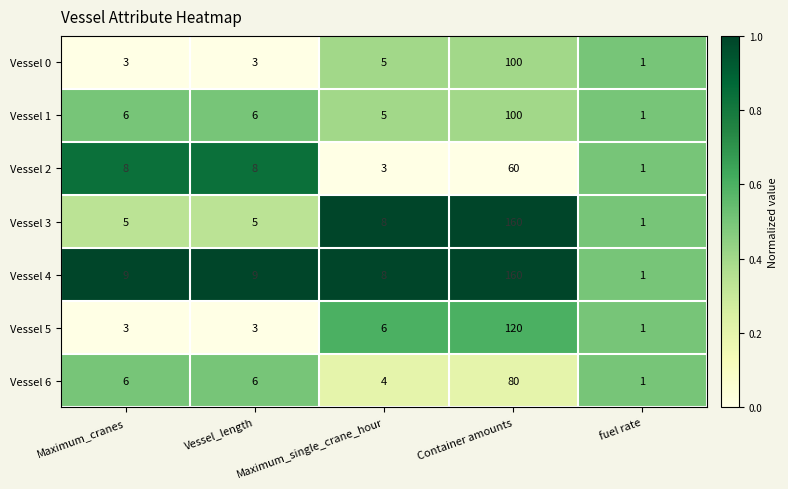

True or false: Vessel 5 has a value of 51 at Container amounts.

False